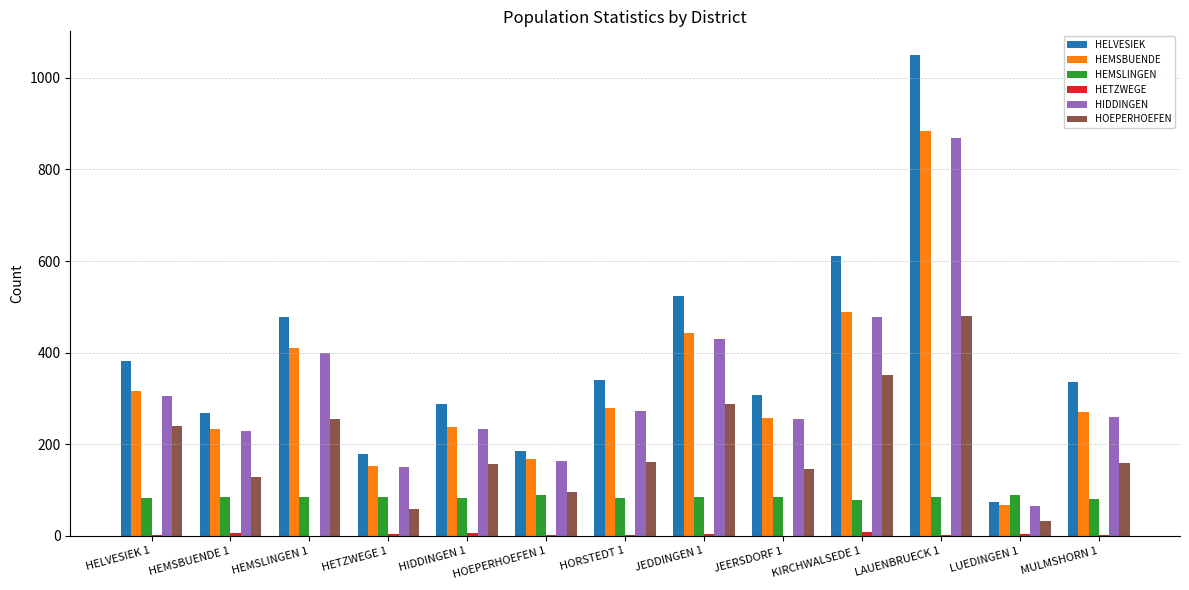

What is the average value of the HIDDINGEN series?

316